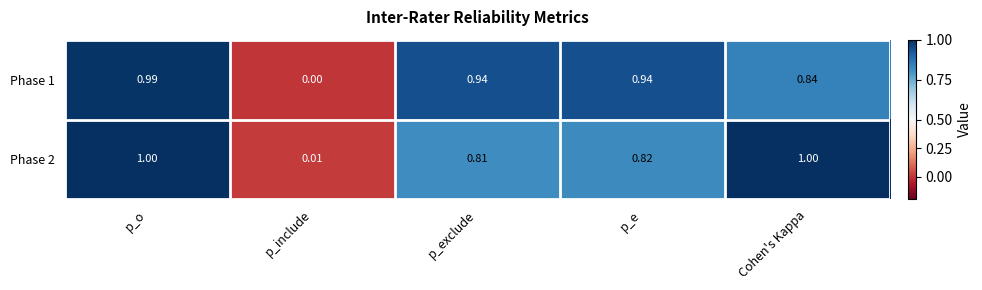

Is the value of Phase 2 at p_e greater than the value of Phase 1 at p_o?

No